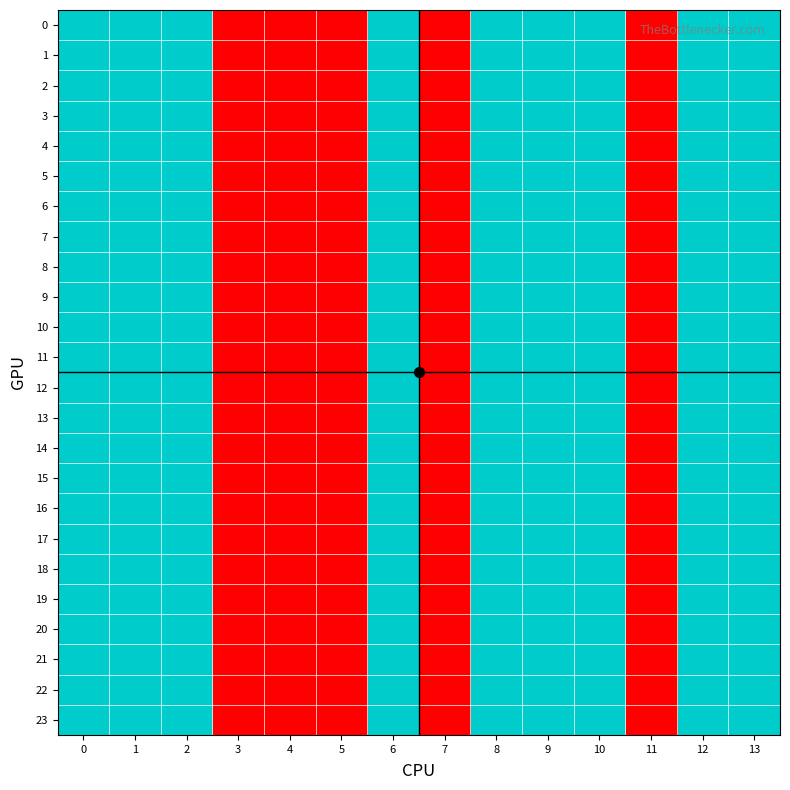

Which has a higher value, 11 or 3?

11